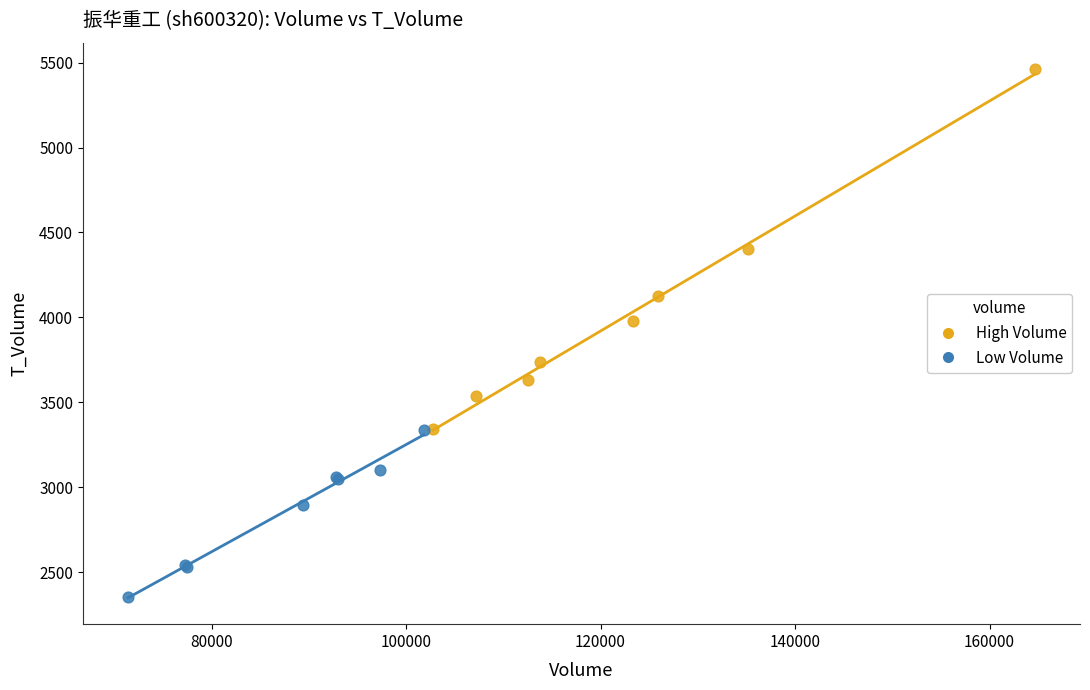

Which series contains the highest Y value?

High Volume